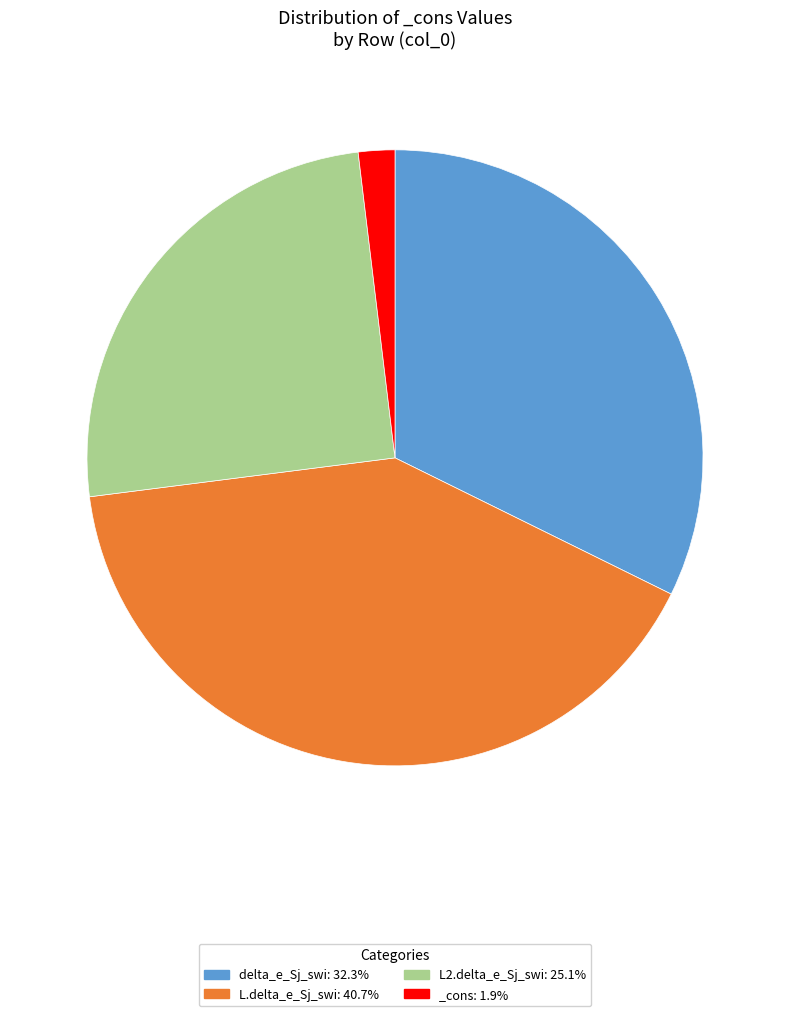

Is there any slice that represents more than half of the pie?

No